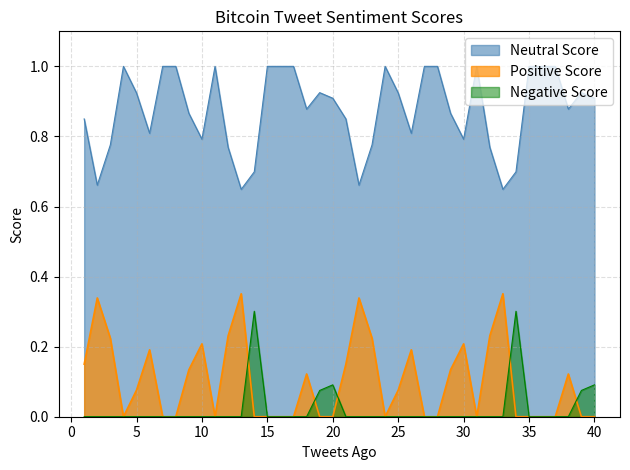

Which series has the largest total across all categories?

Neutral Score